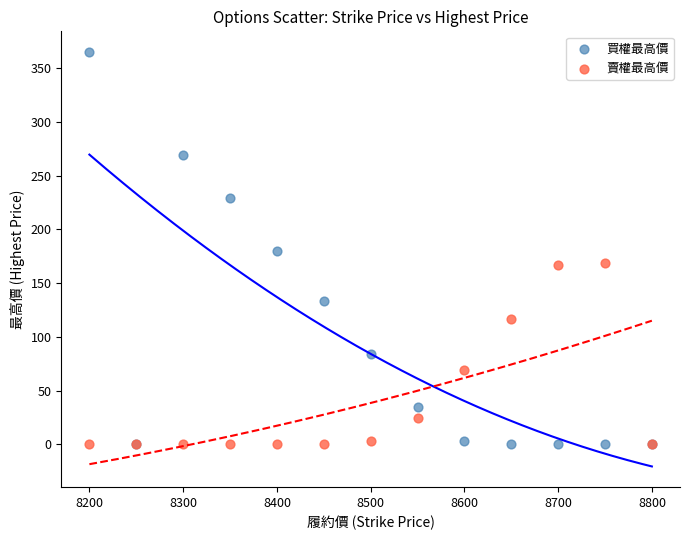

Which series reaches the maximum Y coordinate?

買權最高價